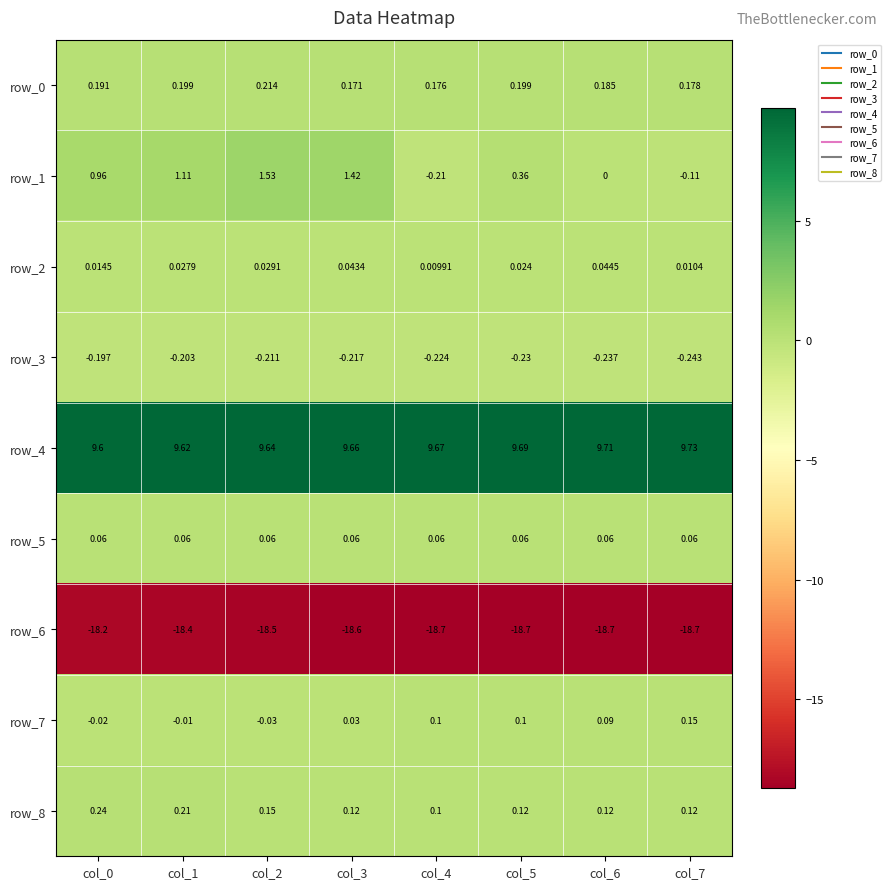

At which category is the sum across all series the highest?

col_2